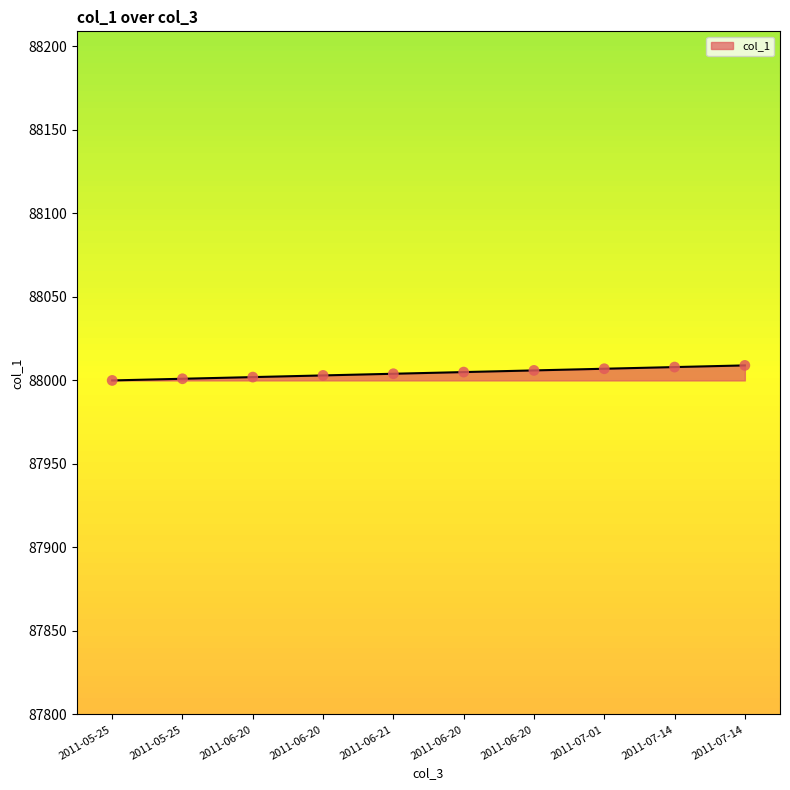

Approximately how many times larger is the value at 2011-06-21 compared to 2011-07-14?

1.0